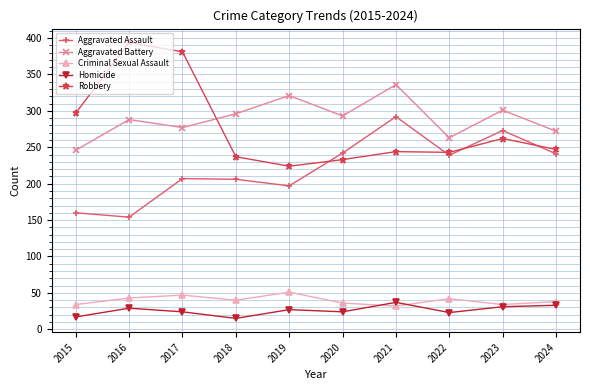

What is the difference between the maximum and minimum values in the Aggravated Assault series?

138